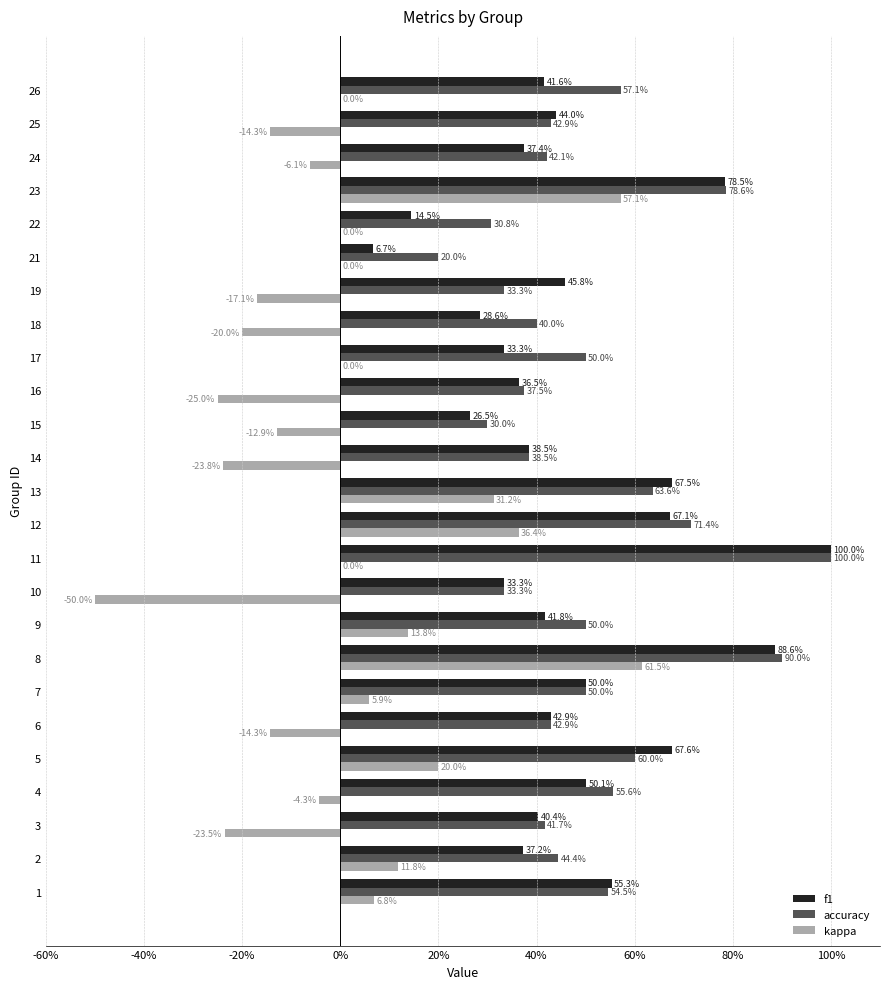

What are all the series names shown in the legend?

f1, accuracy, kappa